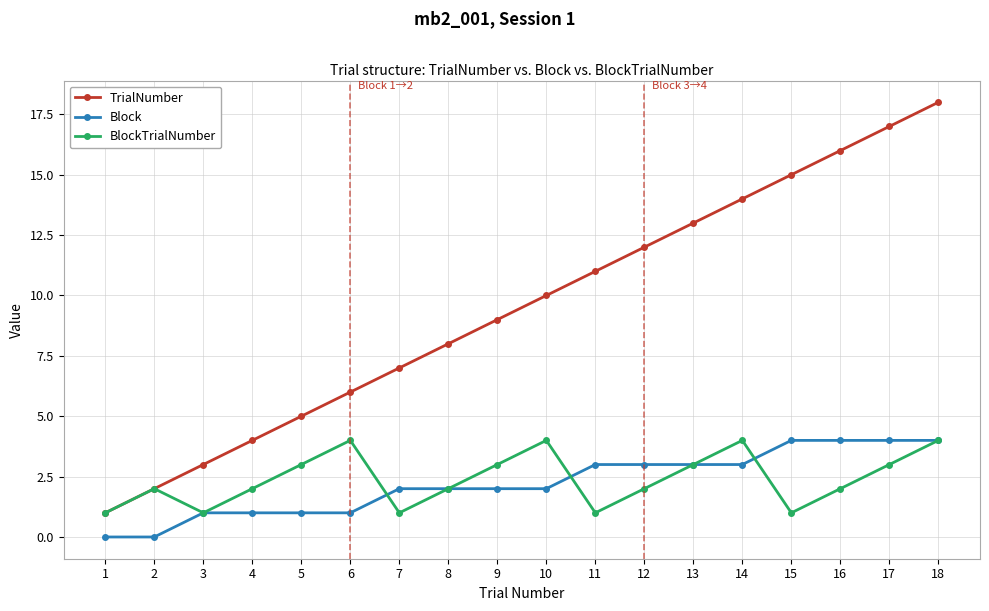

Which label corresponds to the largest value in the chart?

18